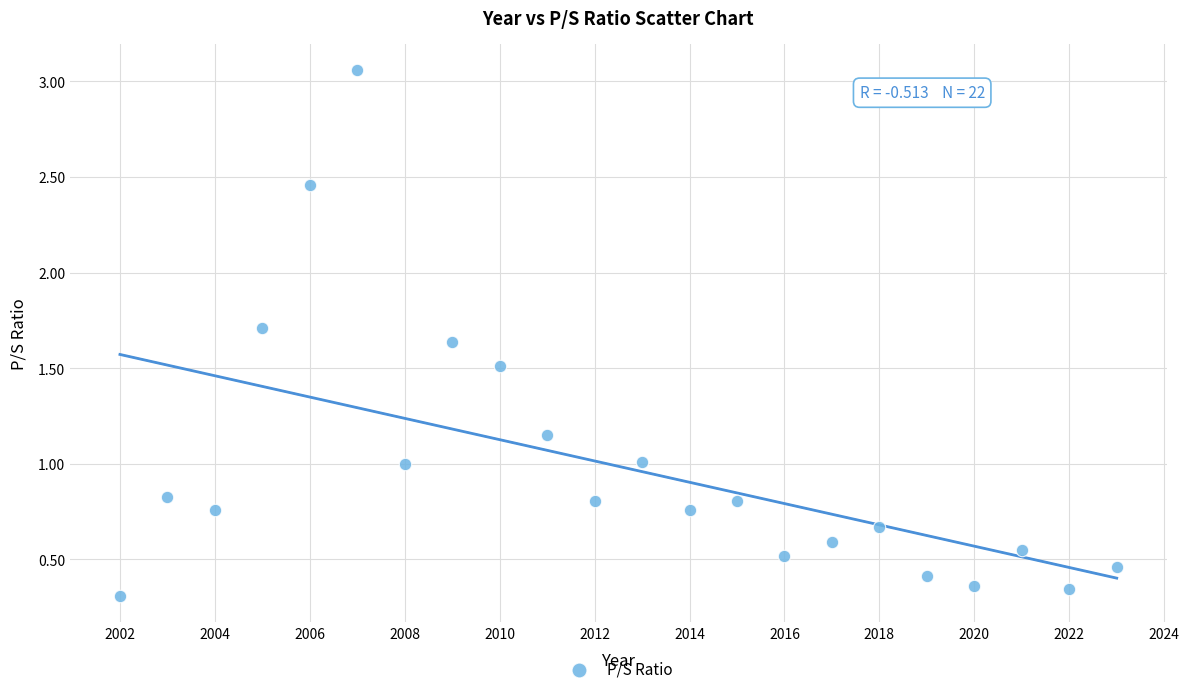

What is the range of X values (max minus min)?

21.0